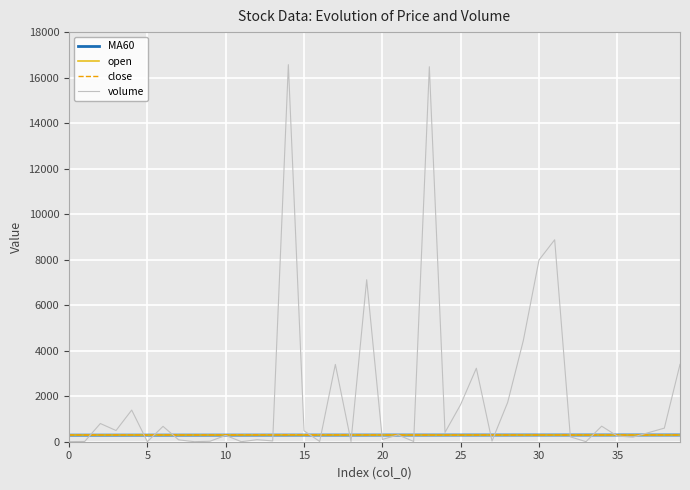

Which series has the widest spread of values?

volume